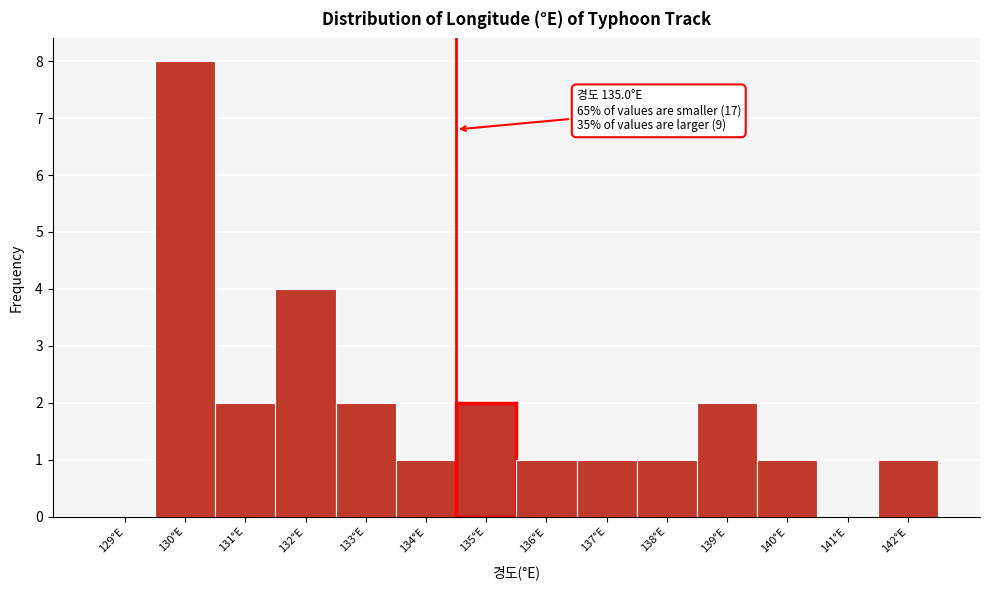

Reading left to right, list all the values displayed in this chart.

129°E=0	130°E=8	131°E=2	132°E=4	133°E=2	134°E=1	135°E=2	136°E=1	137°E=1	138°E=1	139°E=2	140°E=1	141°E=0	142°E=1